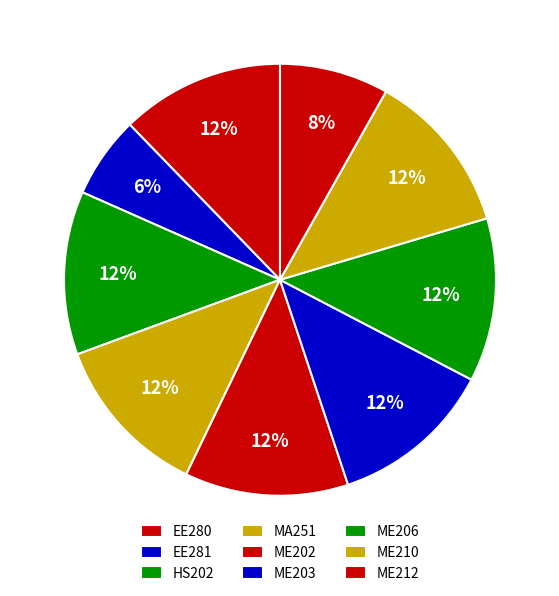

How many segments does this pie chart have?

9